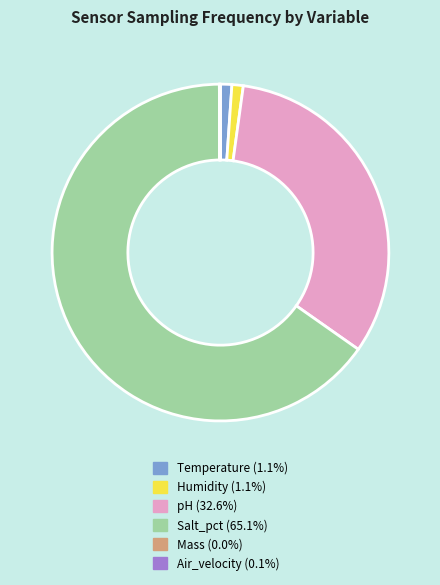

Which category has the biggest portion of the pie?

Salt_pct